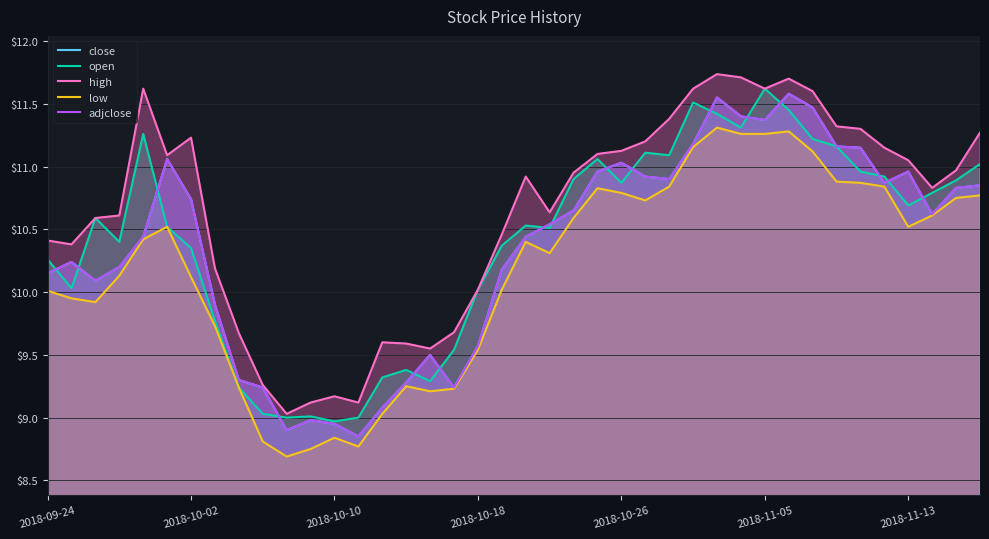

Where does the low series first go above 10?

2018-09-24